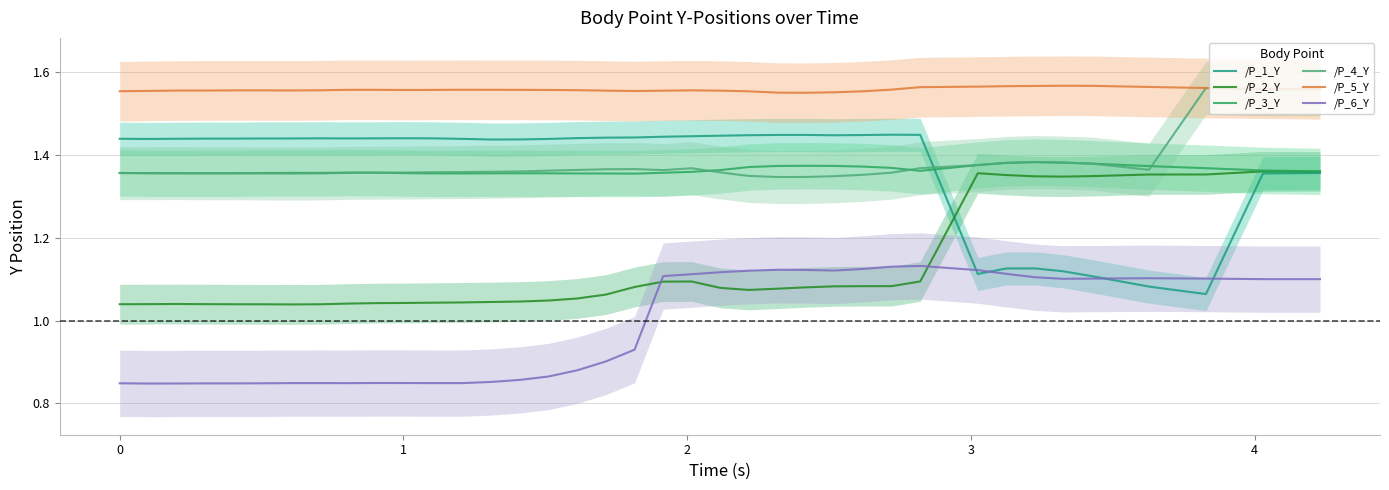

True or false: /P_6_Y and /P_5_Y intersect in this chart.

False